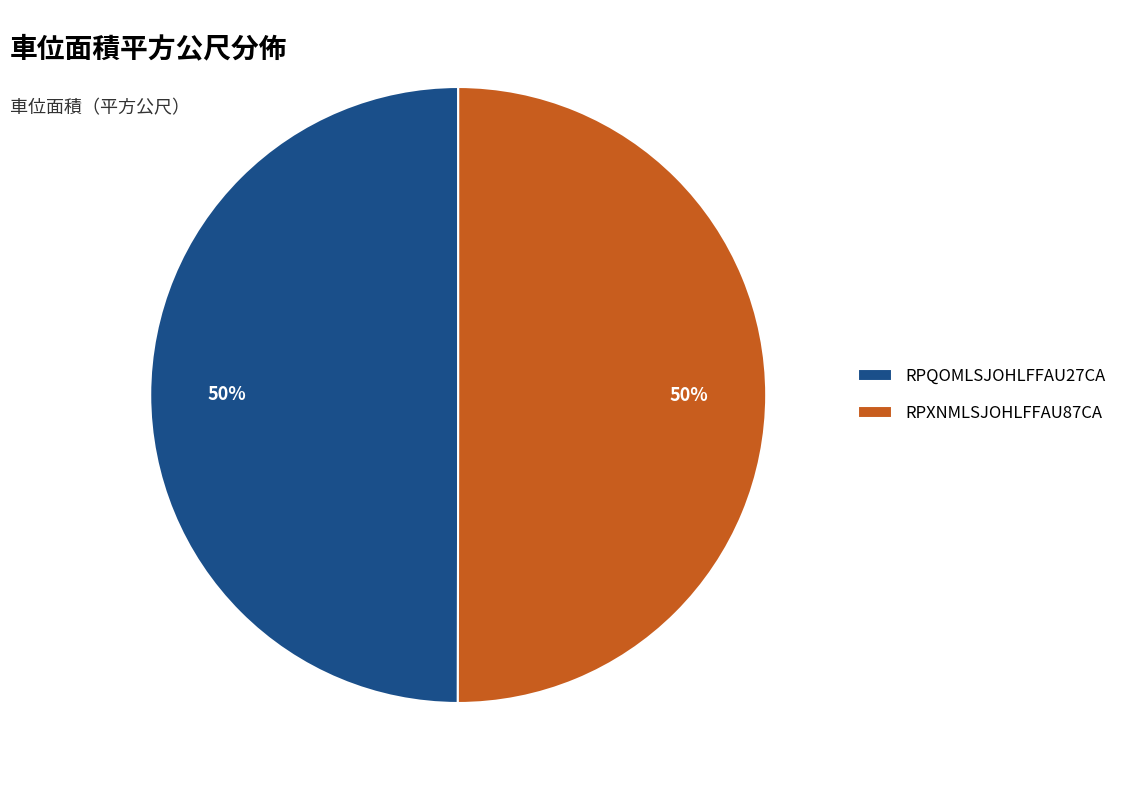

To the nearest percent, what is the combined percentage of RPXNMLSJOHLFFAU87CA and RPQOMLSJOHLFFAU27CA?

100%